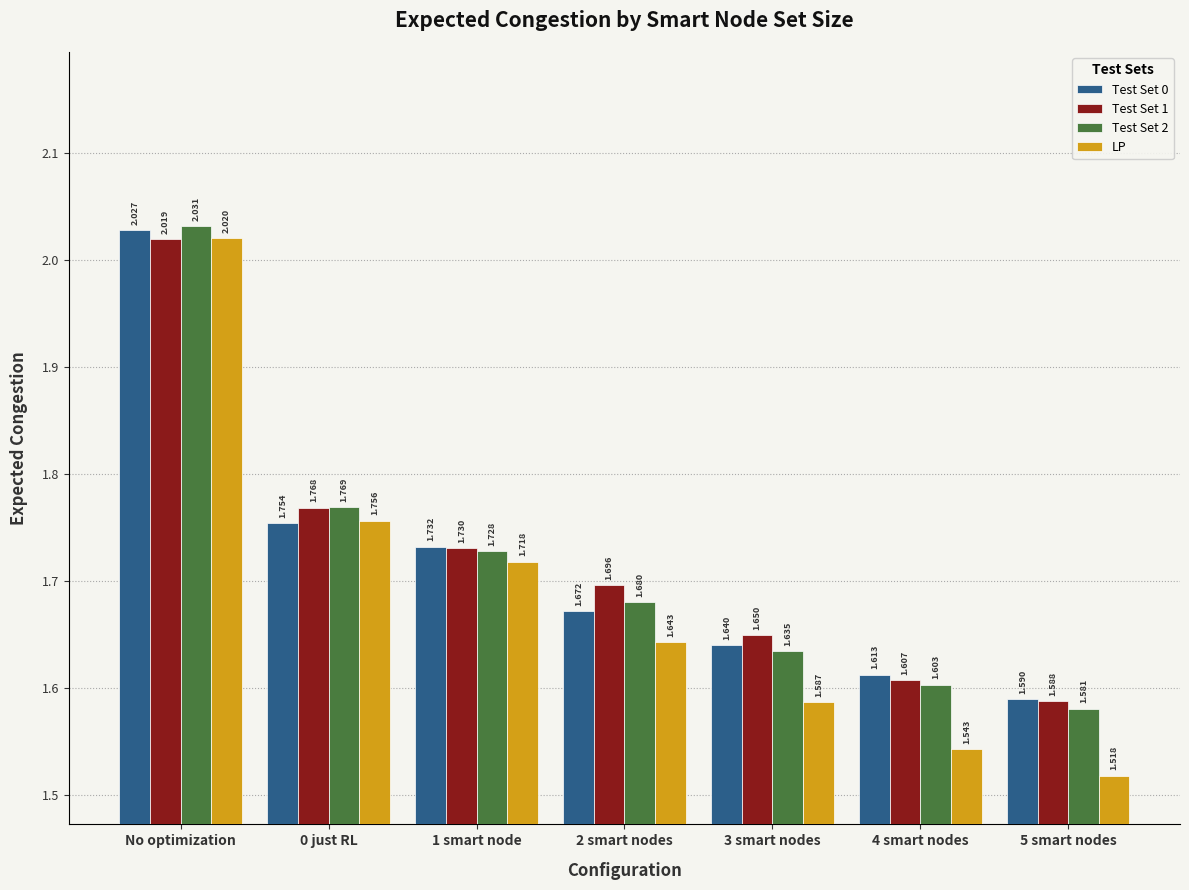

Is the value of LP at 0 just RL greater than the value of Test Set 0 at 4 smart nodes?

Yes